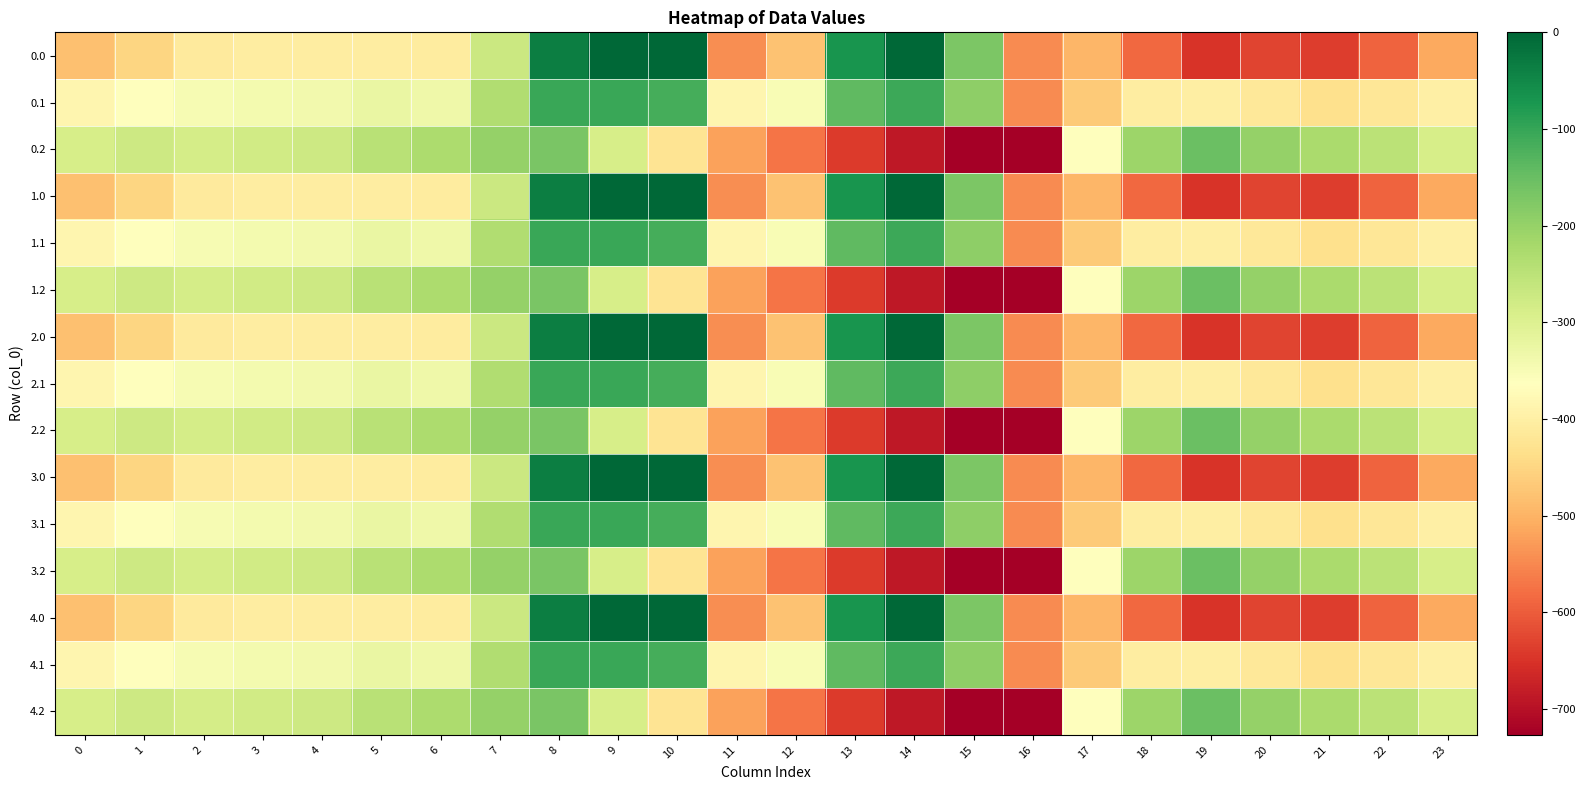

Reading left to right, transcribe all the data shown in this chart.

0.0: 0=-482.0	1=-449.5	2=-410.3	3=-404.4	4=-404.9	5=-403.8	6=-408.0	7=-270.7	8=-35.0	9=0.0	10=0.0	11=-544.3	12=-477.2	13=-70.2	14=-0.3	15=-172.8	16=-545.4	17=-494.8	18=-586.7	19=-649.2	20=-629.9	21=-638.4	22=-592.3	23=-511.3
0.1: 0=-384.6	1=-361.1	2=-347.9	3=-342.7	4=-339.6	5=-325.7	6=-332.2	7=-234.9	8=-102.3	9=-104.8	10=-114.0	11=-384.7	12=-350.8	13=-141.2	14=-105.5	15=-190.4	16=-547.3	17=-466.6	18=-405.4	19=-400.2	20=-414.5	21=-432.4	22=-419.9	23=-399.4
0.2: 0=-287.1	1=-272.7	2=-285.5	3=-281.0	4=-274.4	5=-245.0	6=-228.8	7=-199.0	8=-169.5	9=-288.5	10=-423.5	11=-520.6	12=-571.2	13=-640.4	14=-687.4	15=-725.8	16=-726.6	17=-362.4	18=-210.0	19=-151.0	20=-199.2	21=-226.4	22=-247.4	23=-287.5
1.0: 0=-482.0	1=-449.5	2=-410.3	3=-404.4	4=-404.9	5=-403.8	6=-408.0	7=-270.7	8=-35.0	9=0.0	10=0.0	11=-544.3	12=-477.2	13=-70.2	14=-0.3	15=-172.8	16=-545.4	17=-494.8	18=-586.7	19=-649.2	20=-629.9	21=-638.4	22=-592.3	23=-511.3
1.1: 0=-384.6	1=-361.1	2=-347.9	3=-342.7	4=-339.6	5=-325.7	6=-332.2	7=-234.9	8=-102.3	9=-104.8	10=-114.0	11=-384.7	12=-350.8	13=-141.2	14=-105.5	15=-190.4	16=-547.3	17=-466.6	18=-405.4	19=-400.2	20=-414.5	21=-432.4	22=-419.9	23=-399.4
1.2: 0=-287.1	1=-272.7	2=-285.5	3=-281.0	4=-274.4	5=-245.0	6=-228.8	7=-199.0	8=-169.5	9=-288.5	10=-423.5	11=-520.6	12=-571.2	13=-640.4	14=-687.4	15=-725.8	16=-726.6	17=-362.4	18=-210.0	19=-151.0	20=-199.2	21=-226.4	22=-247.4	23=-287.5
2.0: 0=-482.0	1=-449.5	2=-410.3	3=-404.4	4=-404.9	5=-403.8	6=-408.0	7=-270.7	8=-35.0	9=0.0	10=0.0	11=-544.3	12=-477.2	13=-70.2	14=-0.3	15=-172.8	16=-545.4	17=-494.8	18=-586.7	19=-649.2	20=-629.9	21=-638.4	22=-592.3	23=-511.3
2.1: 0=-384.6	1=-361.1	2=-347.9	3=-342.7	4=-339.6	5=-325.7	6=-332.2	7=-234.9	8=-102.3	9=-104.8	10=-114.0	11=-384.7	12=-350.8	13=-141.2	14=-105.5	15=-190.4	16=-547.3	17=-466.6	18=-405.4	19=-400.2	20=-414.5	21=-432.4	22=-419.9	23=-399.4
2.2: 0=-287.1	1=-272.7	2=-285.5	3=-281.0	4=-274.4	5=-245.0	6=-228.8	7=-199.0	8=-169.5	9=-288.5	10=-423.5	11=-520.6	12=-571.2	13=-640.4	14=-687.4	15=-725.8	16=-726.6	17=-362.4	18=-210.0	19=-151.0	20=-199.2	21=-226.4	22=-247.4	23=-287.5
3.0: 0=-482.0	1=-449.5	2=-410.3	3=-404.4	4=-404.9	5=-403.8	6=-408.0	7=-270.7	8=-35.0	9=0.0	10=0.0	11=-544.3	12=-477.2	13=-70.2	14=-0.3	15=-172.8	16=-545.4	17=-494.8	18=-586.7	19=-649.2	20=-629.9	21=-638.4	22=-592.3	23=-511.3
3.1: 0=-384.6	1=-361.1	2=-347.9	3=-342.7	4=-339.6	5=-325.7	6=-332.2	7=-234.9	8=-102.3	9=-104.8	10=-114.0	11=-384.7	12=-350.8	13=-141.2	14=-105.5	15=-190.4	16=-547.3	17=-466.6	18=-405.4	19=-400.2	20=-414.5	21=-432.4	22=-419.9	23=-399.4
3.2: 0=-287.1	1=-272.7	2=-285.5	3=-281.0	4=-274.4	5=-245.0	6=-228.8	7=-199.0	8=-169.5	9=-288.5	10=-423.5	11=-520.6	12=-571.2	13=-640.4	14=-687.4	15=-725.8	16=-726.6	17=-362.4	18=-210.0	19=-151.0	20=-199.2	21=-226.4	22=-247.4	23=-287.5
4.0: 0=-482.0	1=-449.5	2=-410.3	3=-404.4	4=-404.9	5=-403.8	6=-408.0	7=-270.7	8=-35.0	9=0.0	10=0.0	11=-544.3	12=-477.2	13=-70.2	14=-0.3	15=-172.8	16=-545.4	17=-494.8	18=-586.7	19=-649.2	20=-629.9	21=-638.4	22=-592.3	23=-511.3
4.1: 0=-384.6	1=-361.1	2=-347.9	3=-342.7	4=-339.6	5=-325.7	6=-332.2	7=-234.9	8=-102.3	9=-104.8	10=-114.0	11=-384.7	12=-350.8	13=-141.2	14=-105.5	15=-190.4	16=-547.3	17=-466.6	18=-405.4	19=-400.2	20=-414.5	21=-432.4	22=-419.9	23=-399.4
4.2: 0=-287.1	1=-272.7	2=-285.5	3=-281.0	4=-274.4	5=-245.0	6=-228.8	7=-199.0	8=-169.5	9=-288.5	10=-423.5	11=-520.6	12=-571.2	13=-640.4	14=-687.4	15=-725.8	16=-726.6	17=-362.4	18=-210.0	19=-151.0	20=-199.2	21=-226.4	22=-247.4	23=-287.5